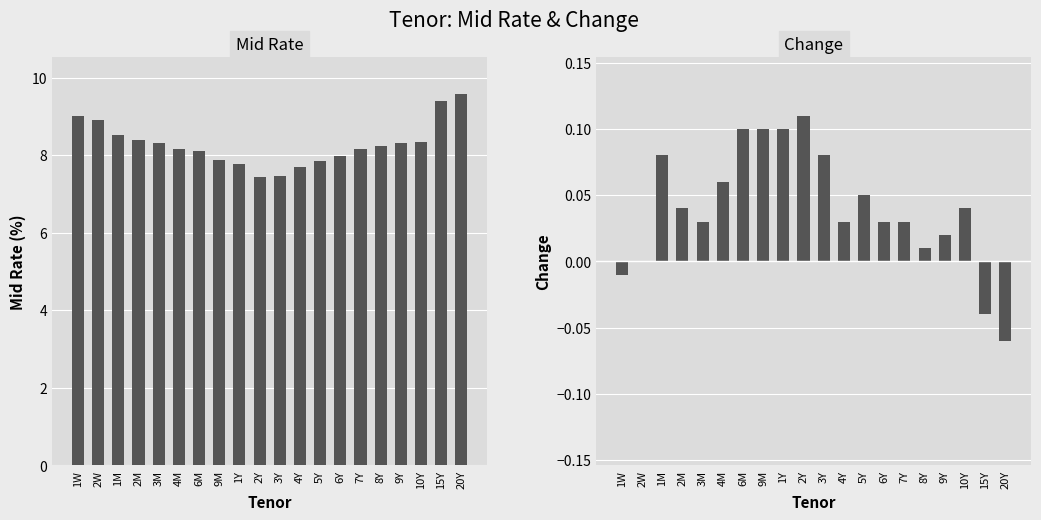

What is the difference between the maximum and minimum values in the Mid Rate series?

2.1